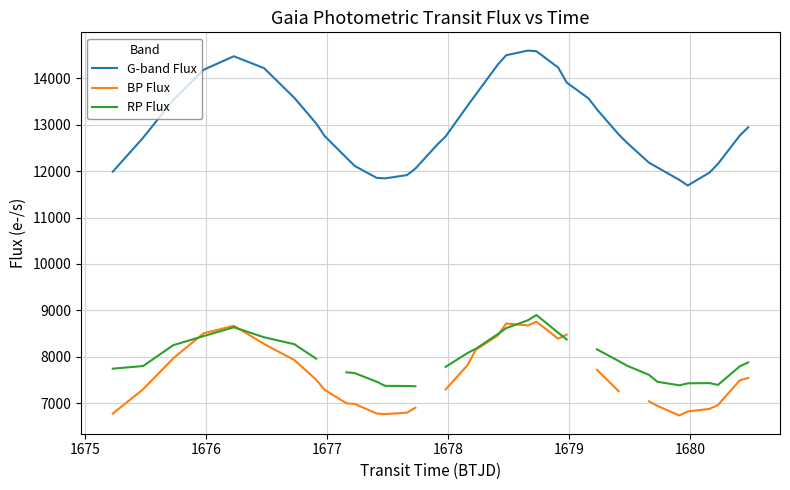

Count the number of data series in this chart.

3